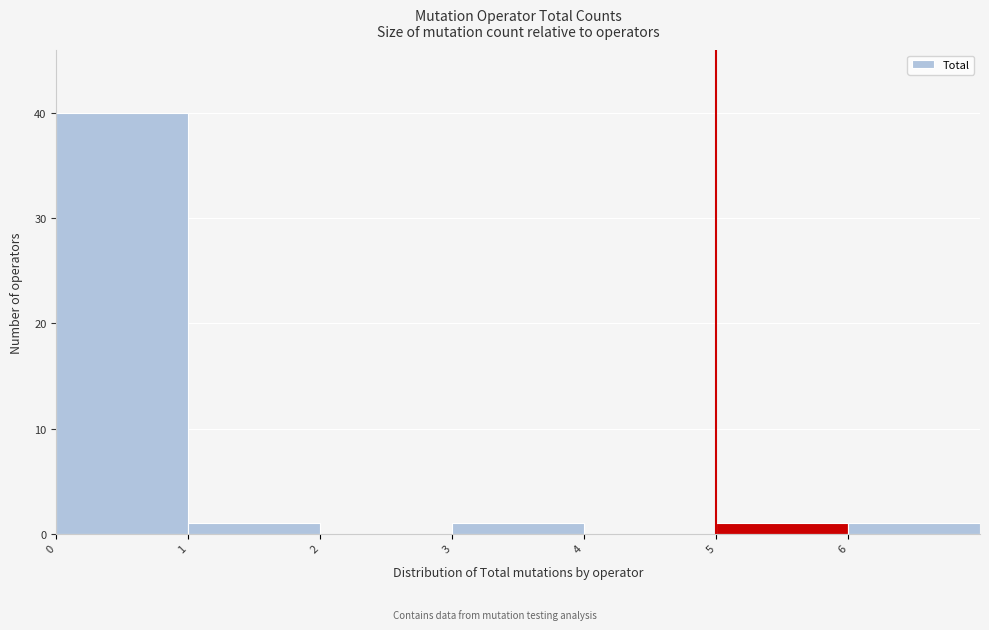

What is the height of the bar covering 1 to 2 on the x-axis? The values are not printed on the chart, so give them approximately, as read against the axis.

1